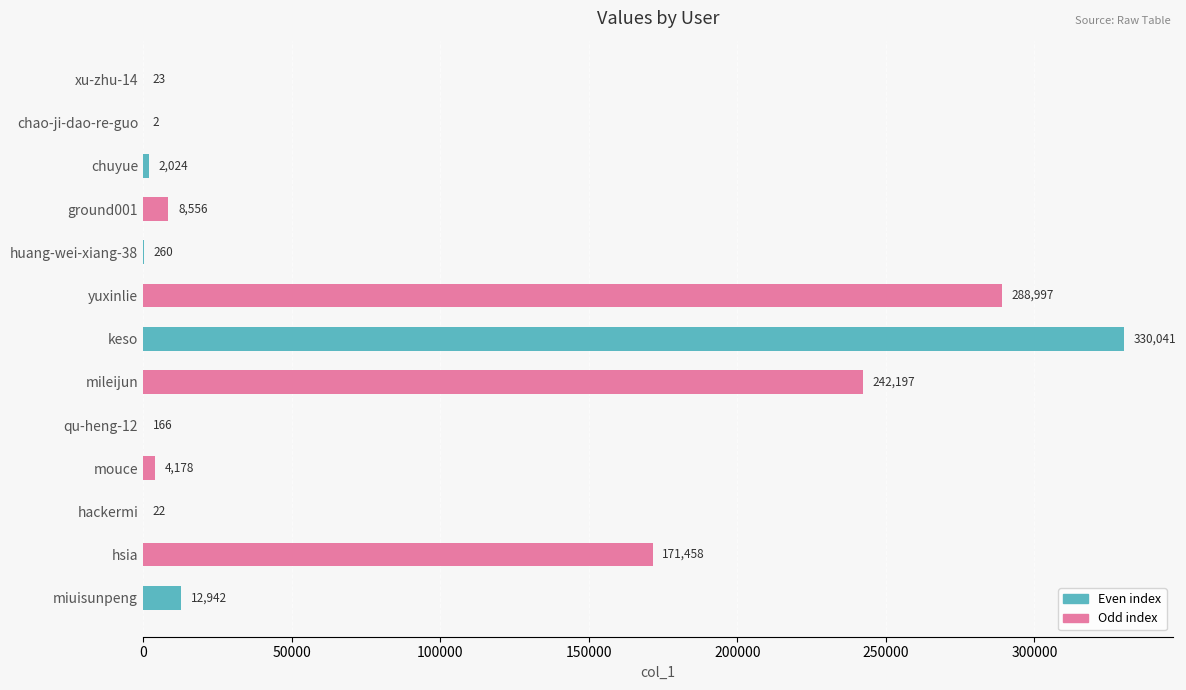

What is the ratio of the value at huang-wei-xiang-38 to the value at hackermi?

11.8